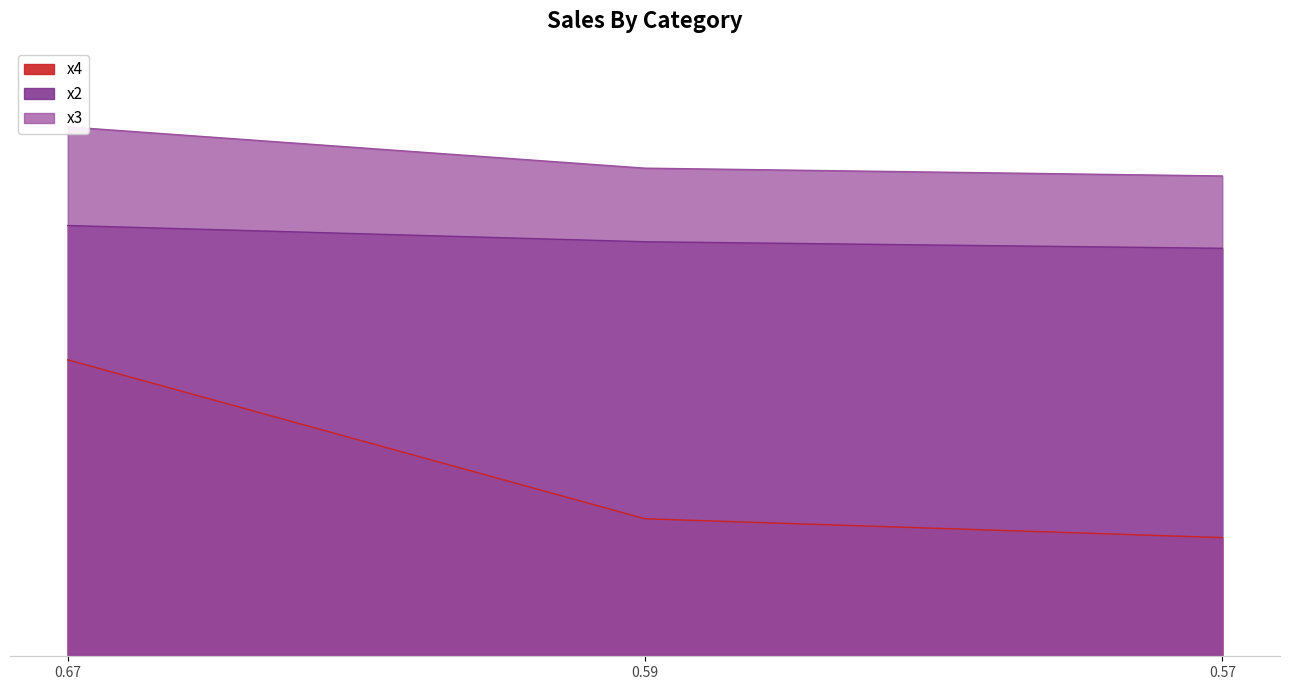

What is the value of the x4 point at the 3rd from the left?

0.1